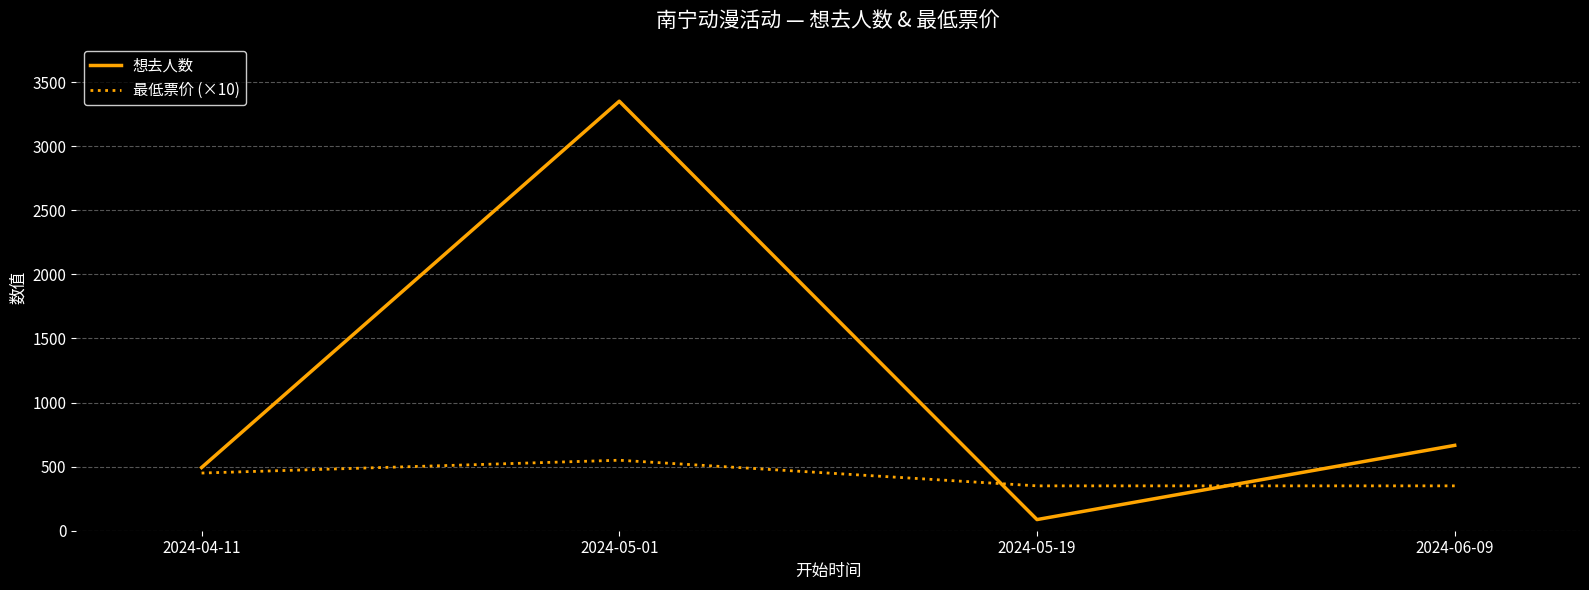

After their last crossing, which series has the higher values: 想去人数 or 最低票价 (×10)?

想去人数